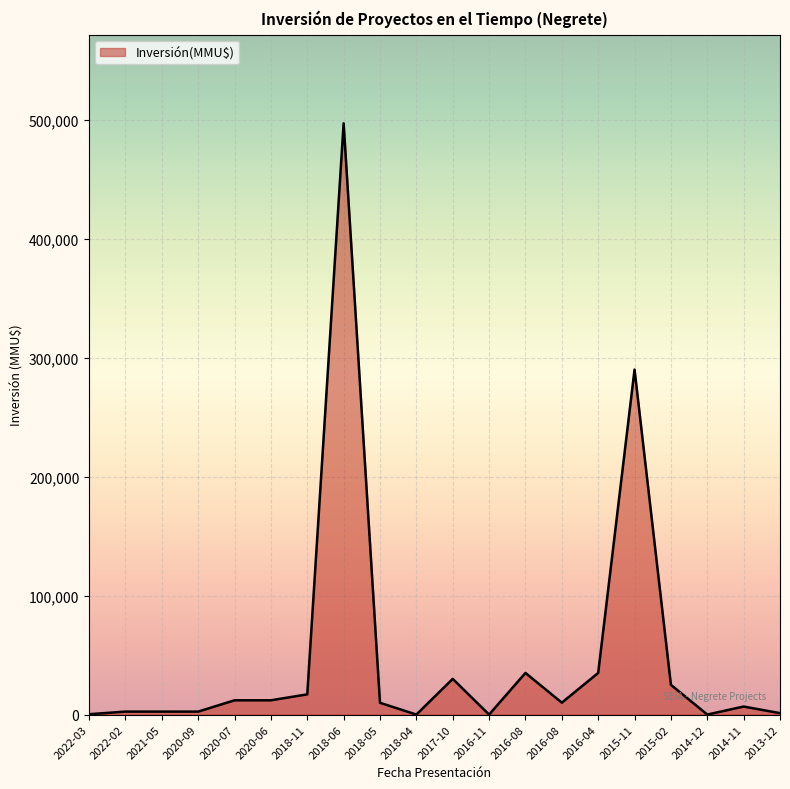

How many lines are shown in the chart?

1